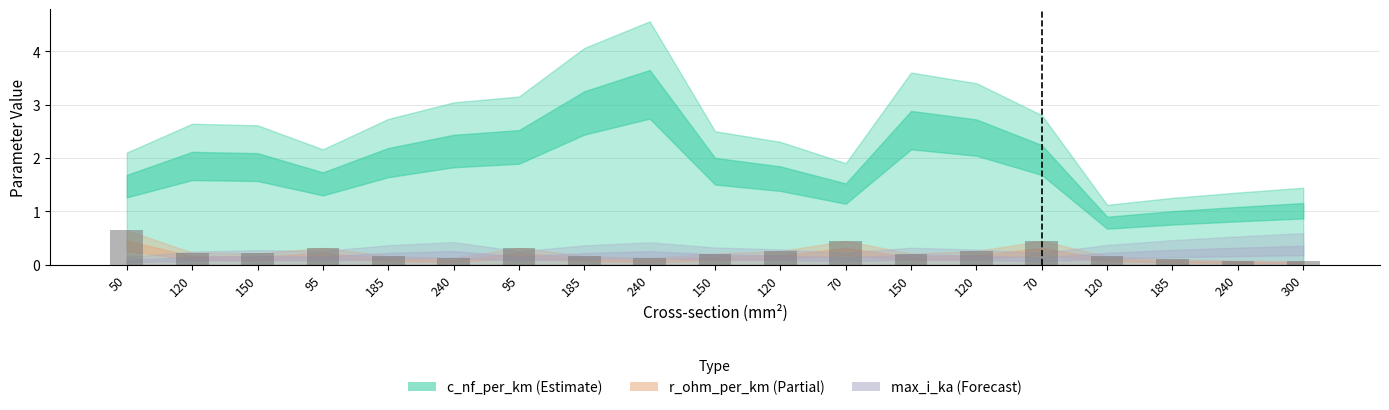

Which category has the highest value across all series?

50